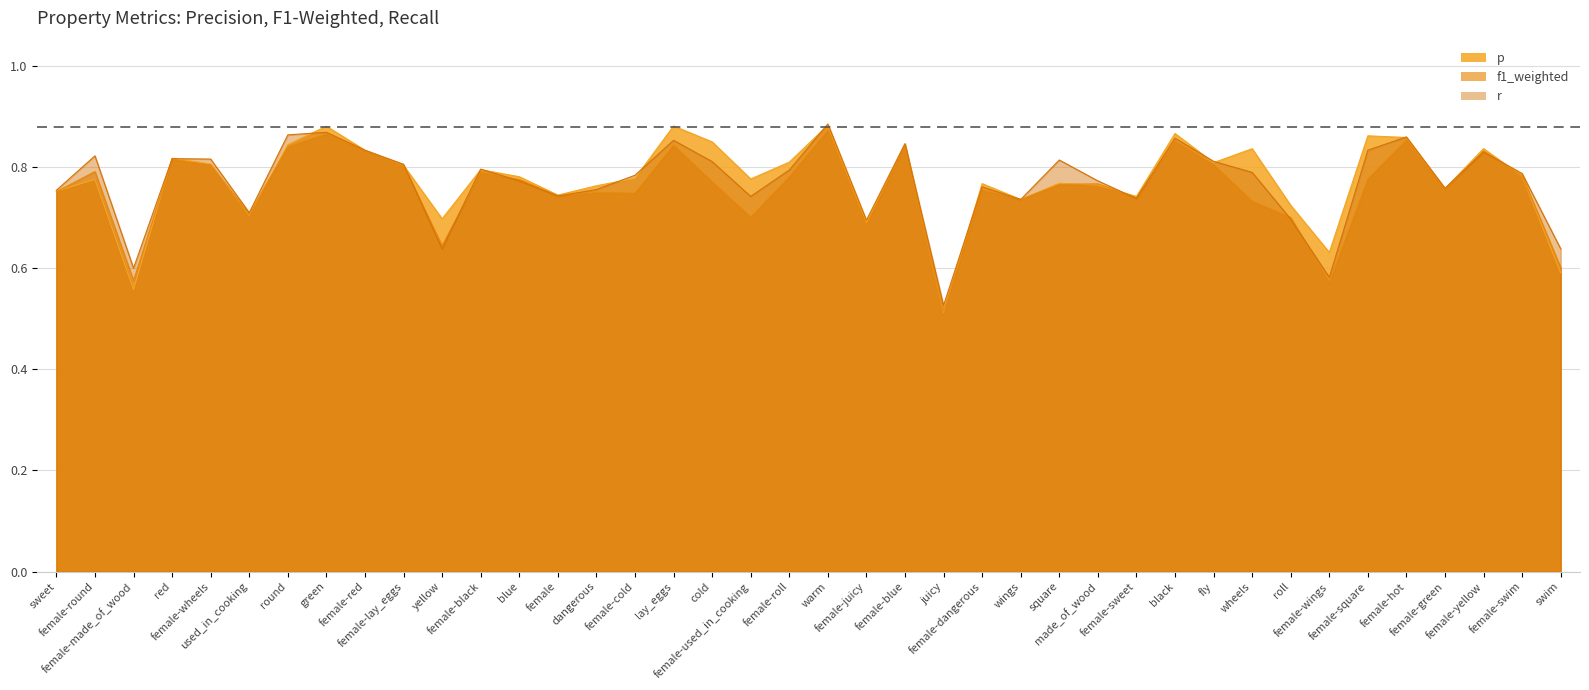

Rank the series at female-made_of_wood from lowest to highest value.

p, f1_weighted, r